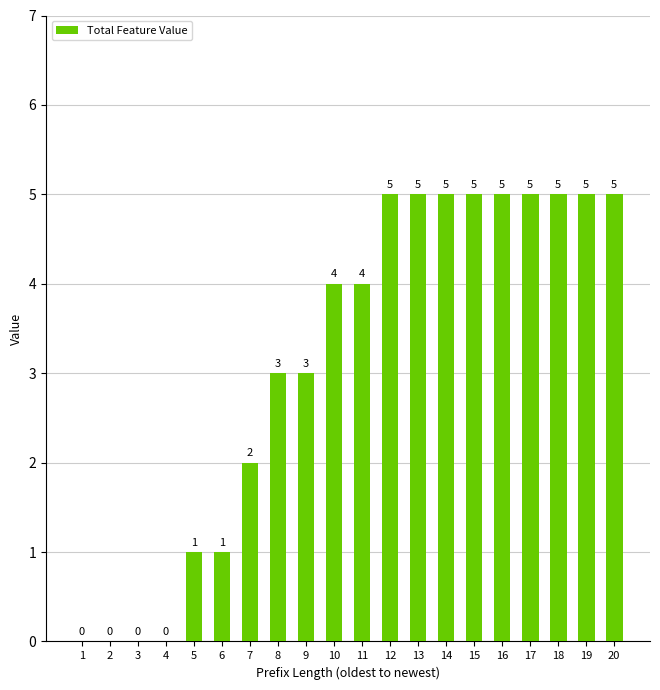

Where is the data nearest to the value 2?

7